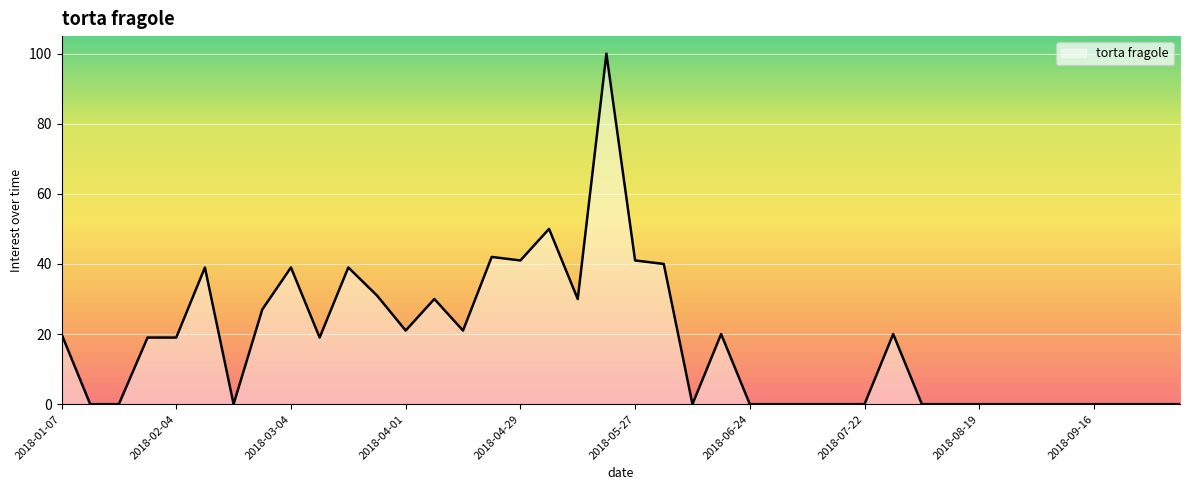

What is the maximum value shown in the chart?

100